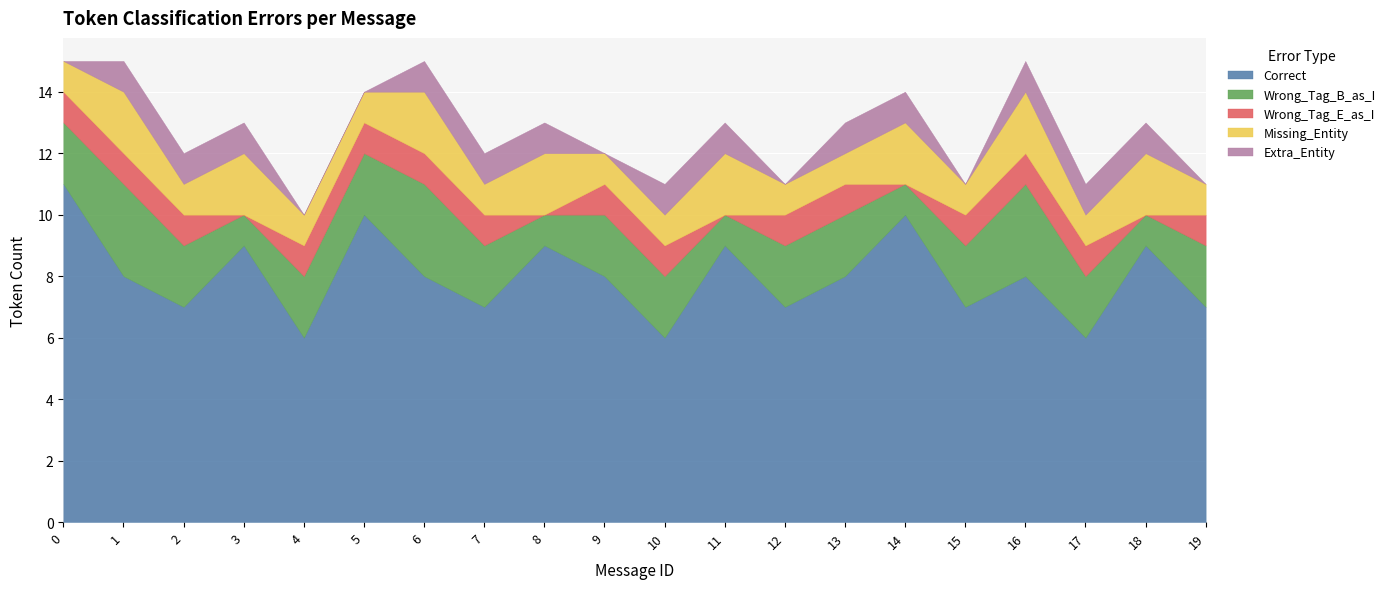

How many lines are shown in the chart?

5